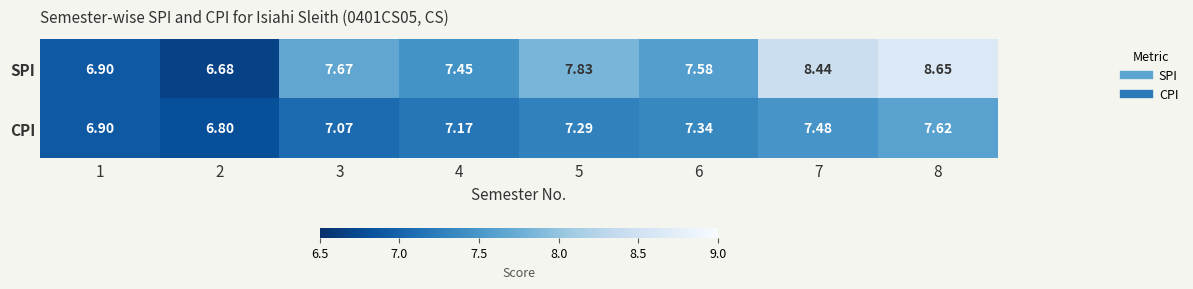

List the series in order of their overall mean, highest first.

SPI, CPI